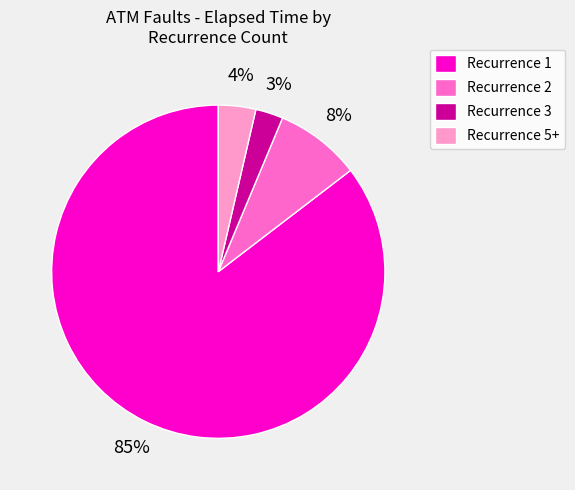

Count the number of slices in the pie.

4